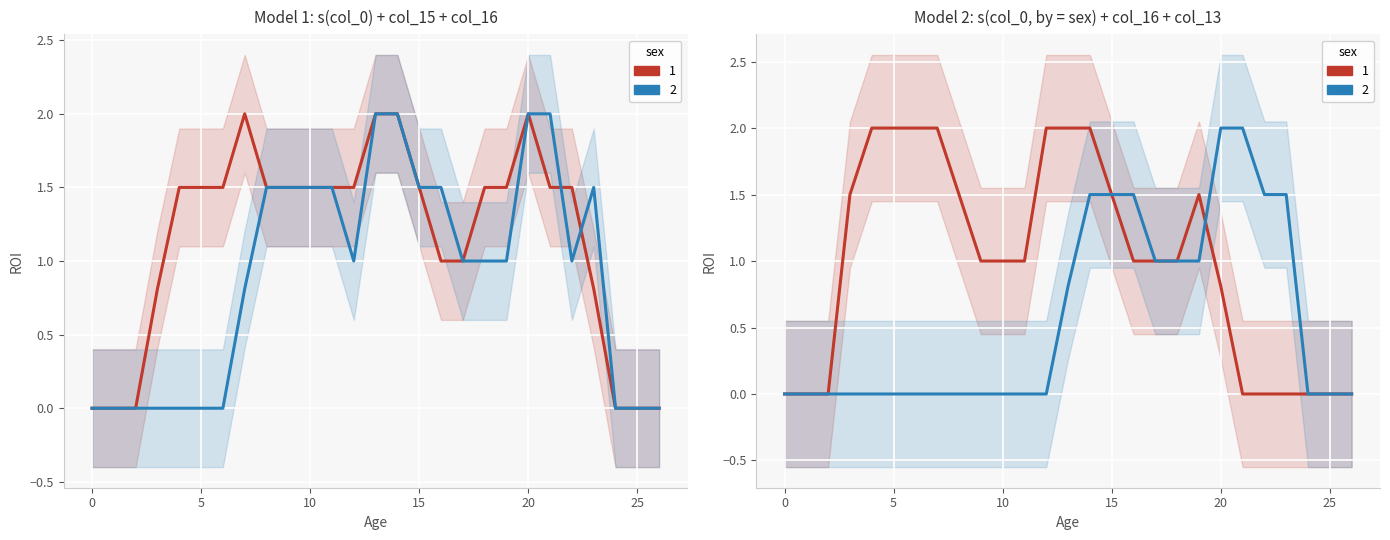

True or false: col_16 has a value of 2.0 at 4.

True